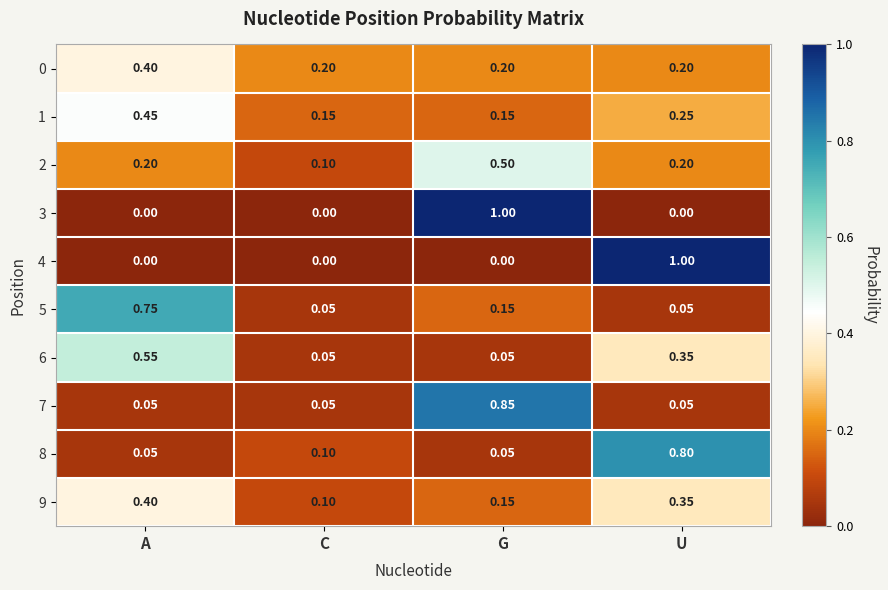

At which category is the sum across all series the highest?

U